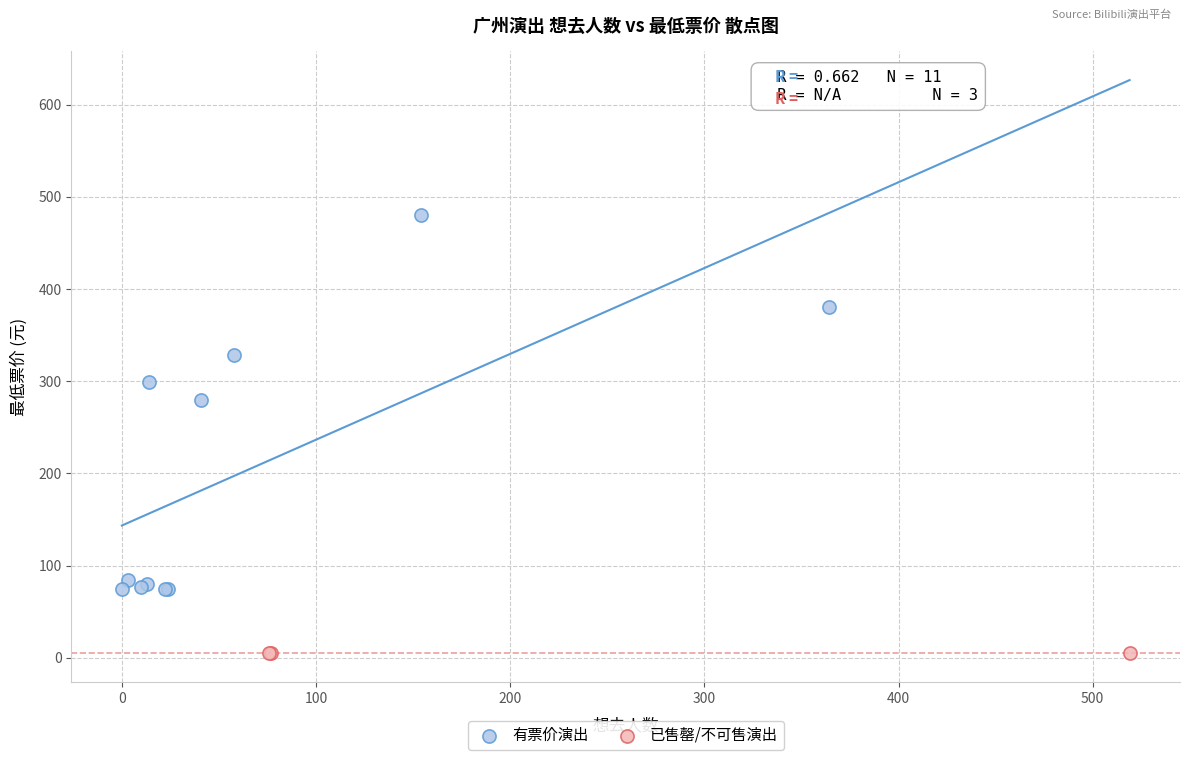

Which series contains the lowest Y value?

已售罄/不可售演出